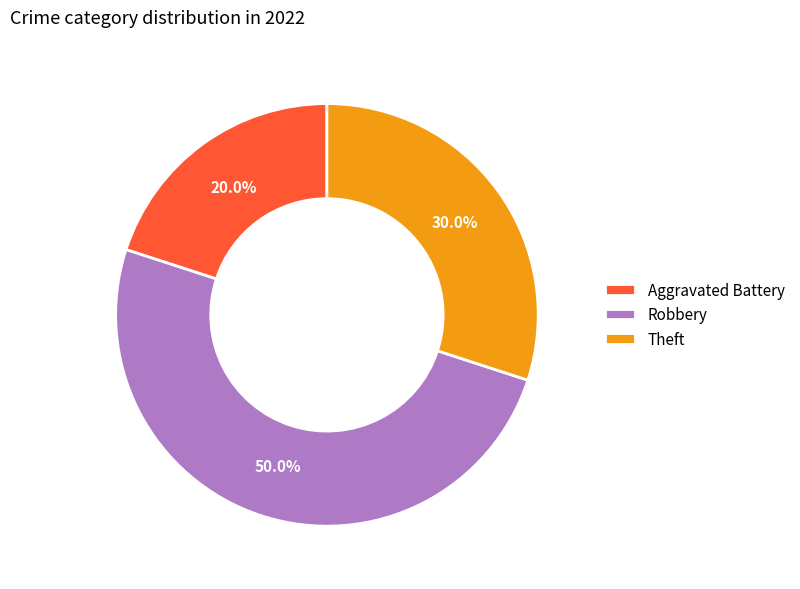

Between Theft and Aggravated Battery, which is larger?

Theft